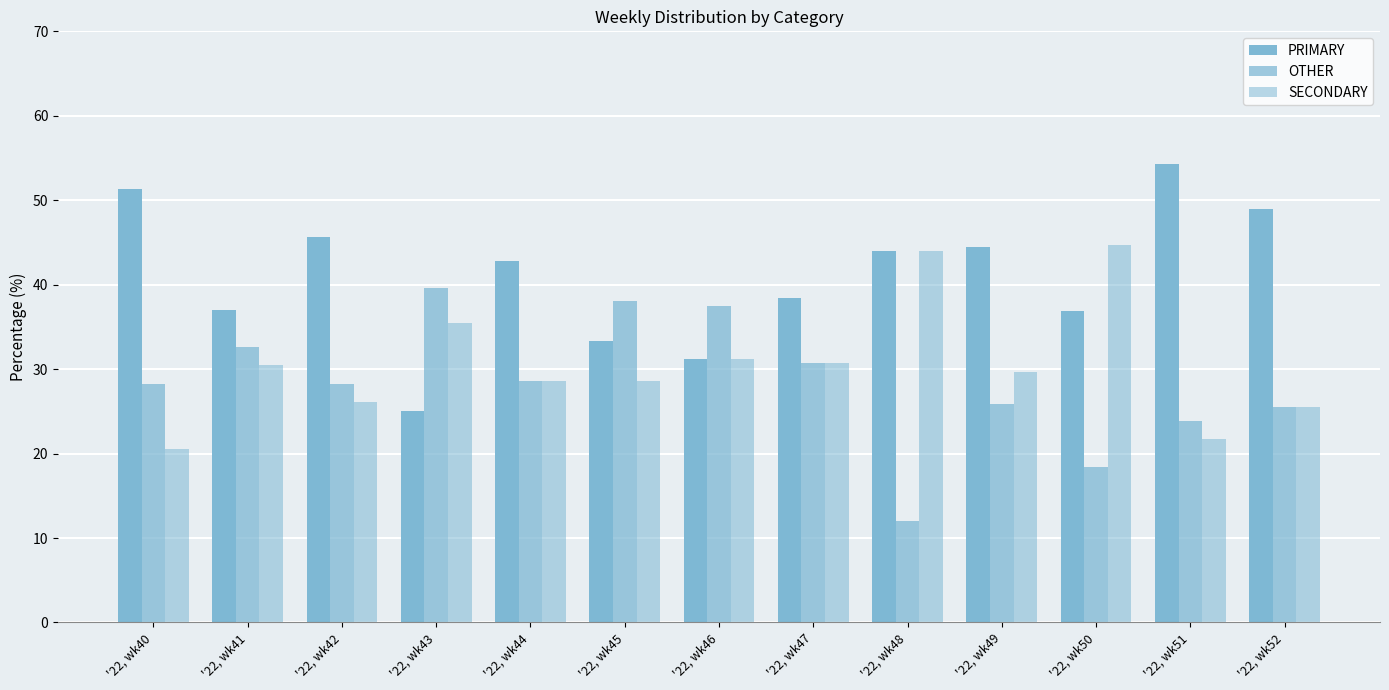

How many categories are shown in the chart?

13